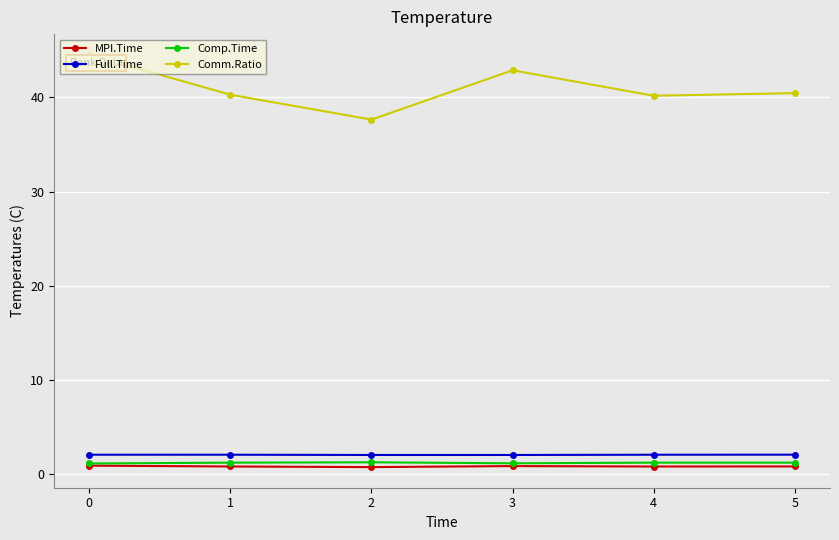

Which series has the largest total across all categories?

Comm.Ratio